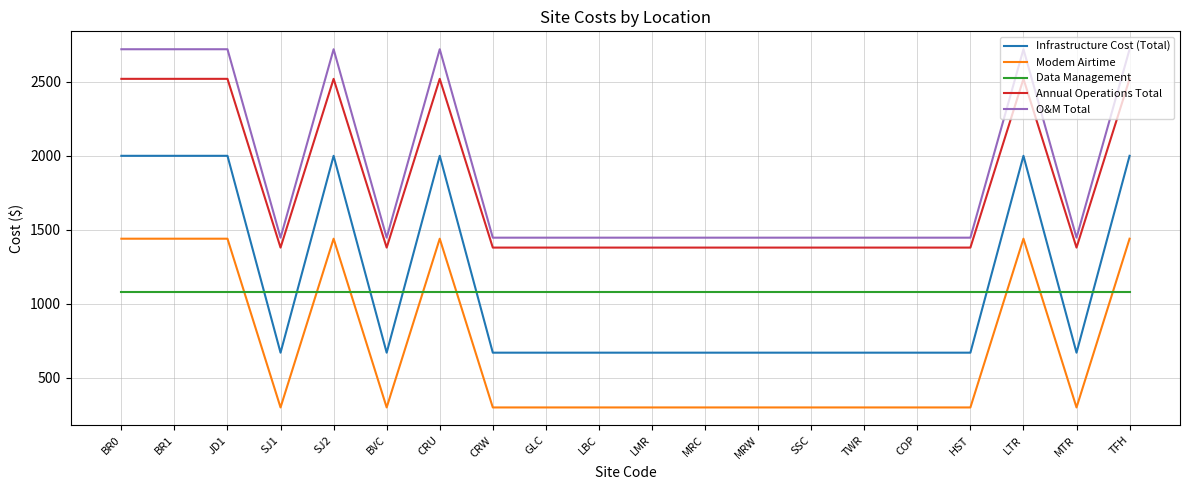

Reading right to left, list all the values displayed in this chart.

Infrastructure Cost (Total): 2000	670	2000	670	670	670	670	670	670	670	670	670	670	2000	670	2000	670	2000	2000	2000
Modem Airtime: 1440	300	1440	300	300	300	300	300	300	300	300	300	300	1440	300	1440	300	1440	1440	1440
Data Management: 1080	1080	1080	1080	1080	1080	1080	1080	1080	1080	1080	1080	1080	1080	1080	1080	1080	1080	1080	1080
Annual Operations Total: 2520	1380	2520	1380	1380	1380	1380	1380	1380	1380	1380	1380	1380	2520	1380	2520	1380	2520	2520	2520
O&M Total: 2720	1447	2720	1447	1447	1447	1447	1447	1447	1447	1447	1447	1447	2720	1447	2720	1447	2720	2720	2720